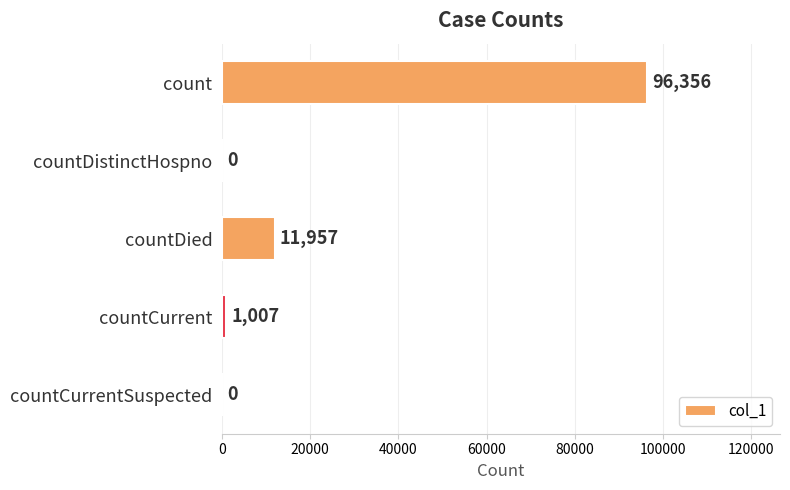

What is the change in value from countDied to countCurrentSuspected?

-11957